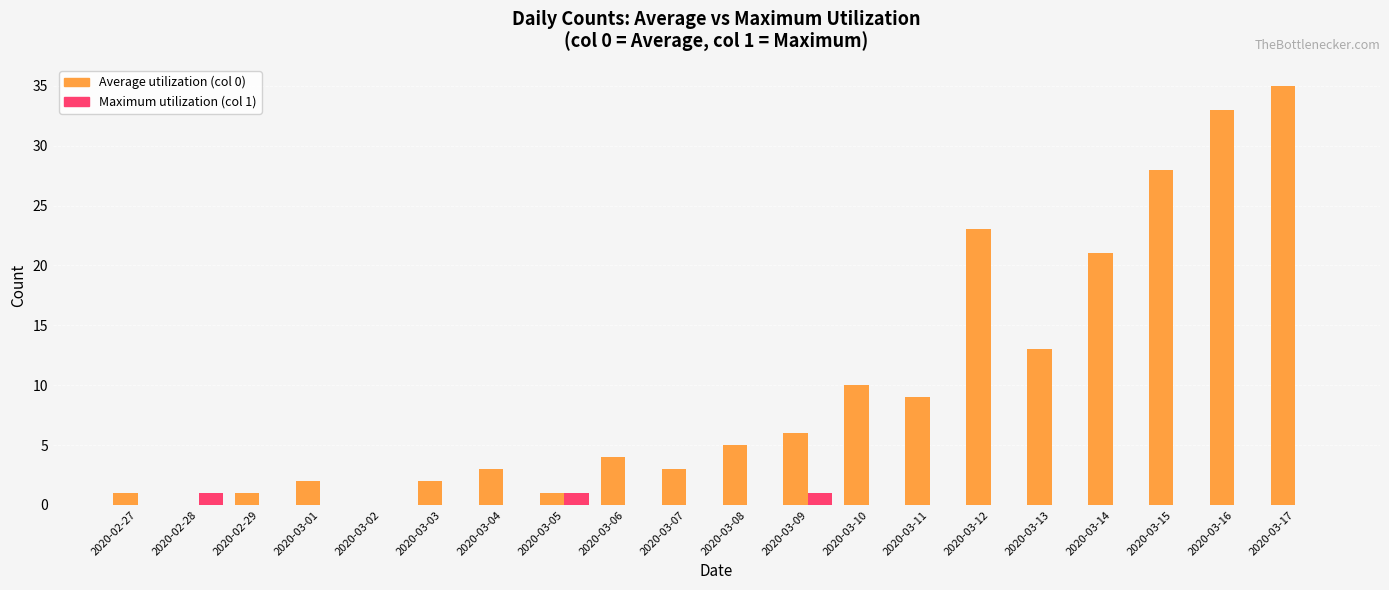

What is the total value across all series at 2020-03-09?

7